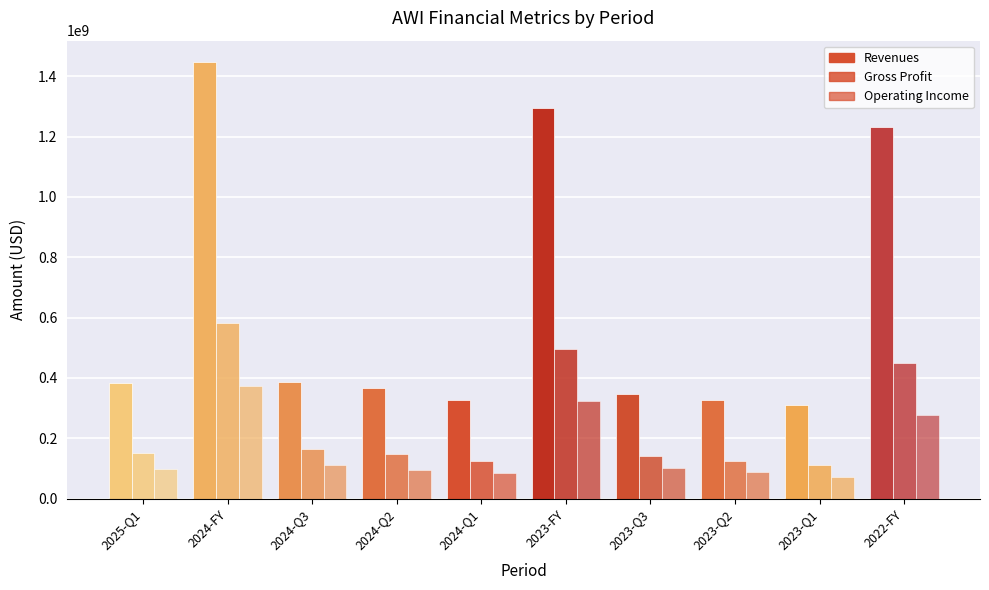

Are the bars grouped side by side (vs. stacked)?

Yes